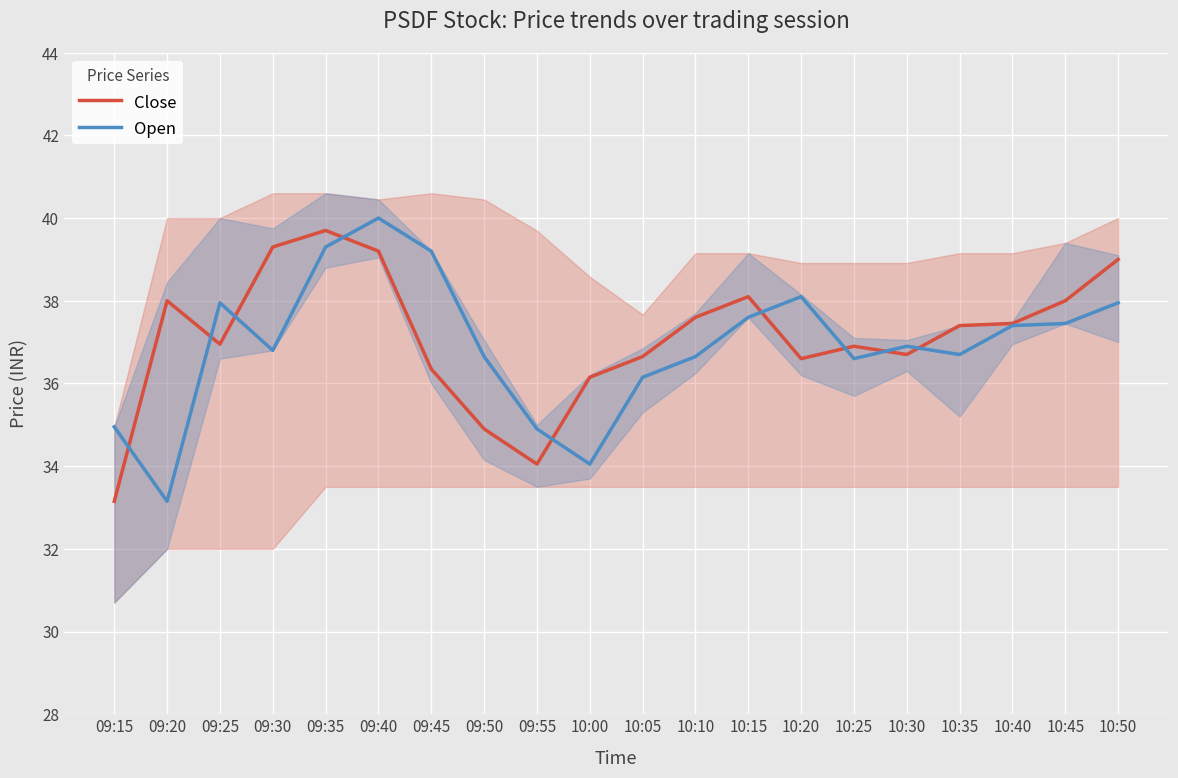

Reading left to right, transcribe all the data shown in this chart.

Close: 33.1	38.0	37.0	39.3	39.7	39.2	36.4	34.9	34.0	36.1	36.6	37.6	38.1	36.6	36.9	36.7	37.4	37.5	38.0	39.0
Open: 35.0	33.1	38.0	36.8	39.3	40.0	39.2	36.6	34.9	34.0	36.1	36.6	37.6	38.1	36.6	36.9	36.7	37.4	37.5	38.0